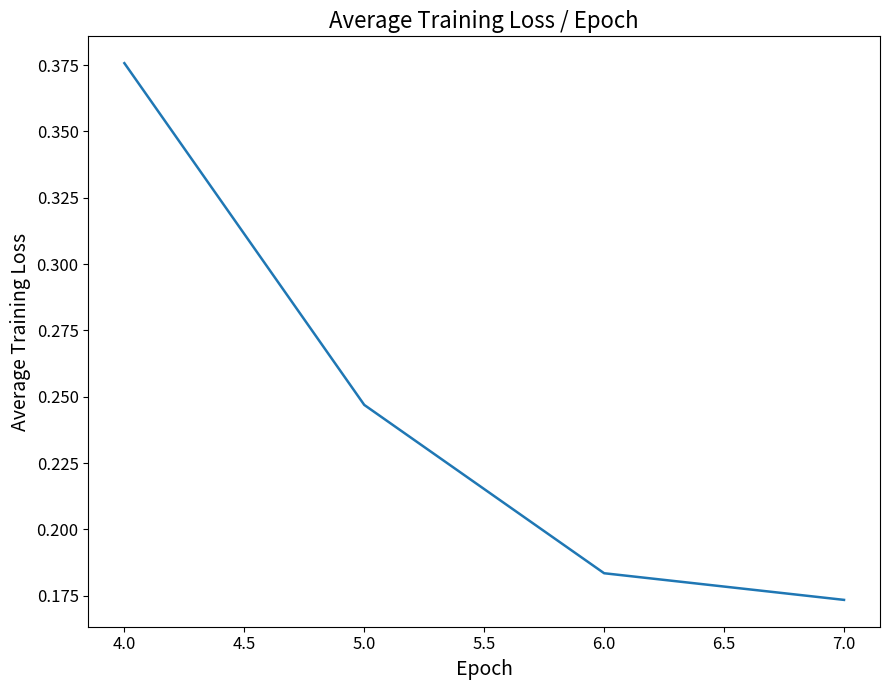

Rank the categories by value from highest to lowest.

4.0, 5.0, 6.0, 7.0